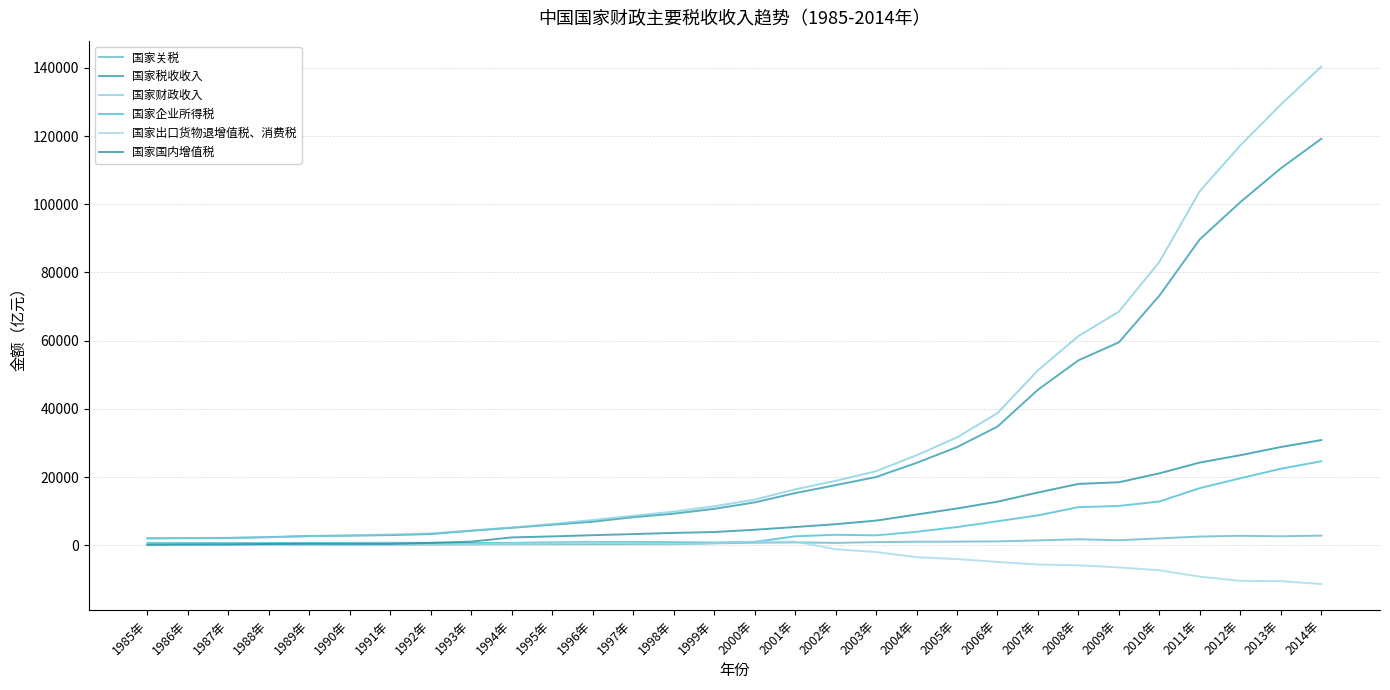

True or false: 国家财政收入 has more than 1 interior local peaks.

False